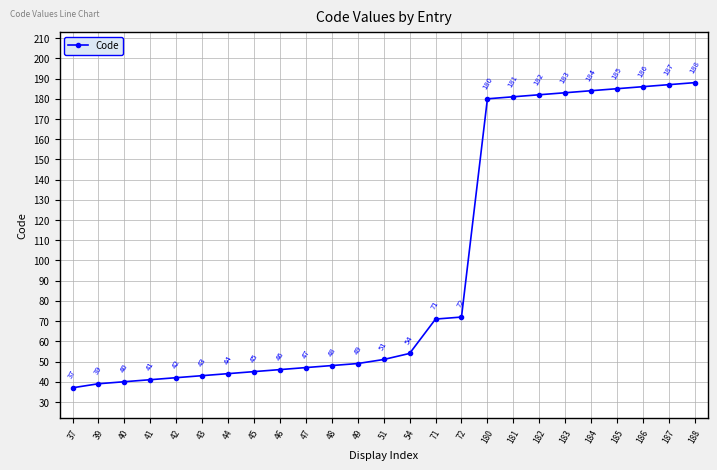

Is it true that the value at 71 is 30?

False